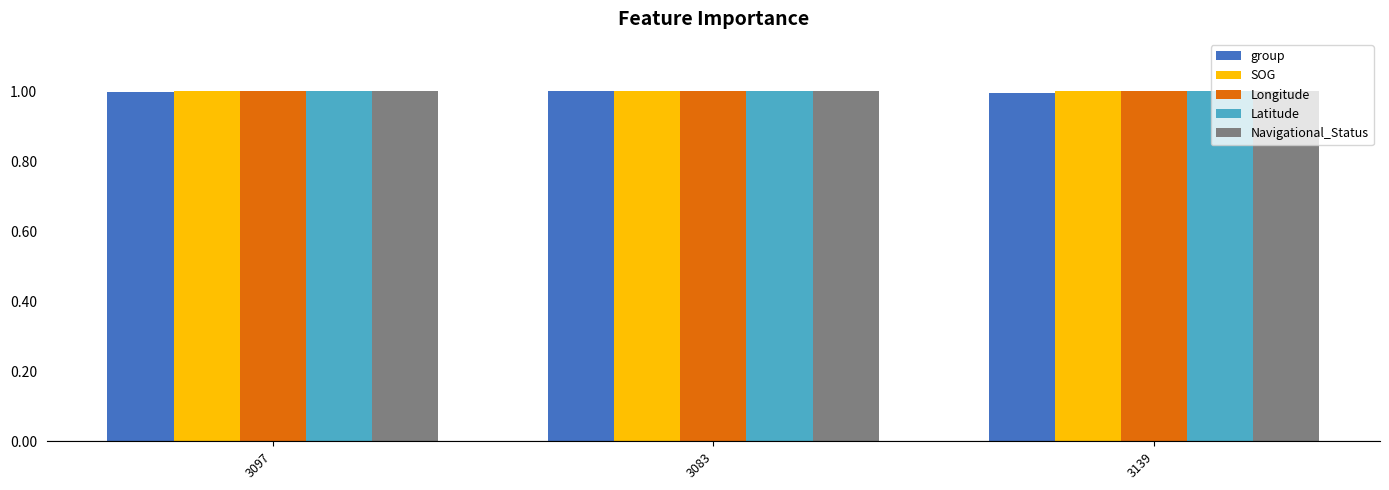

Reading left to right, list all the values displayed in this chart.

group: 3097=1.0	3083=1.0	3139=1.0
SOG: 3097=1.0	3083=1.0	3139=1.0
Longitude: 3097=1.0	3083=1.0	3139=1.0
Latitude: 3097=1.0	3083=1.0	3139=1.0
Navigational_Status: 3097=1.0	3083=1.0	3139=1.0